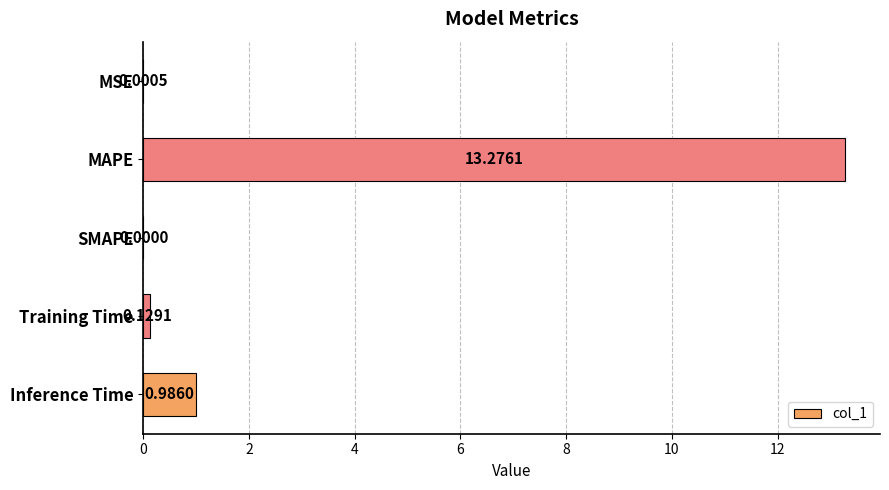

Between MSE and SMAPE, which is larger?

MSE